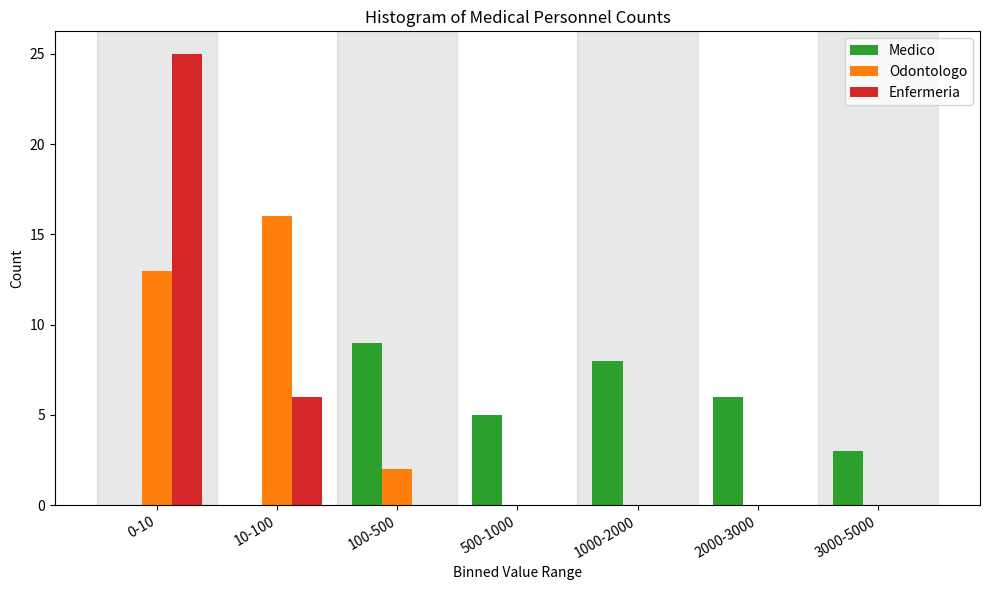

Reading right to left, list all the values displayed in this chart.

Medico: 3000-5000=3	2000-3000=6	1000-2000=8	500-1000=5	100-500=9	10-100=0	0-10=0
Odontologo: 3000-5000=0	2000-3000=0	1000-2000=0	500-1000=0	100-500=2	10-100=16	0-10=13
Enfermeria: 3000-5000=0	2000-3000=0	1000-2000=0	500-1000=0	100-500=0	10-100=6	0-10=25